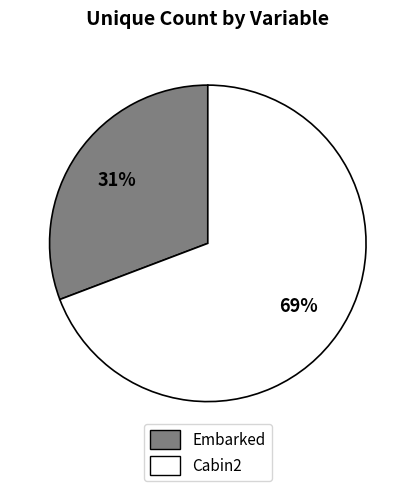

Between Cabin2 and Embarked, which is larger?

Cabin2